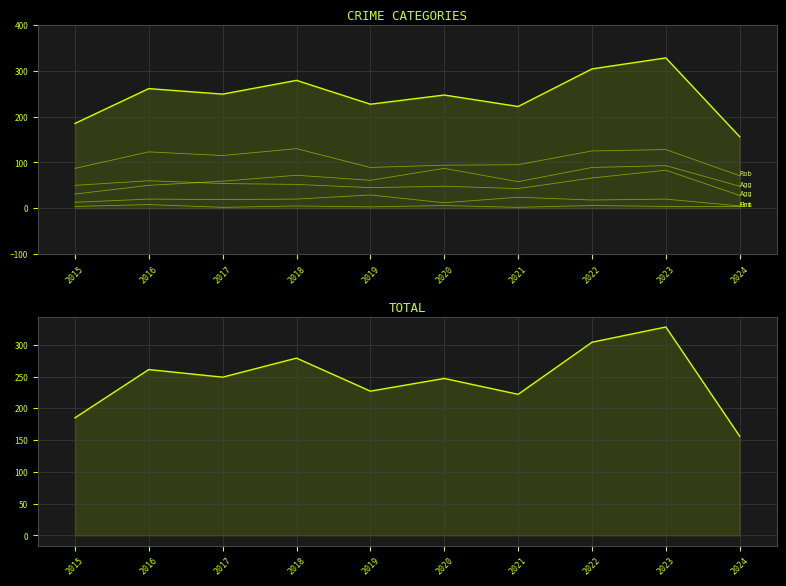

The value of Homicide at 2019 is 1. True or false?

False